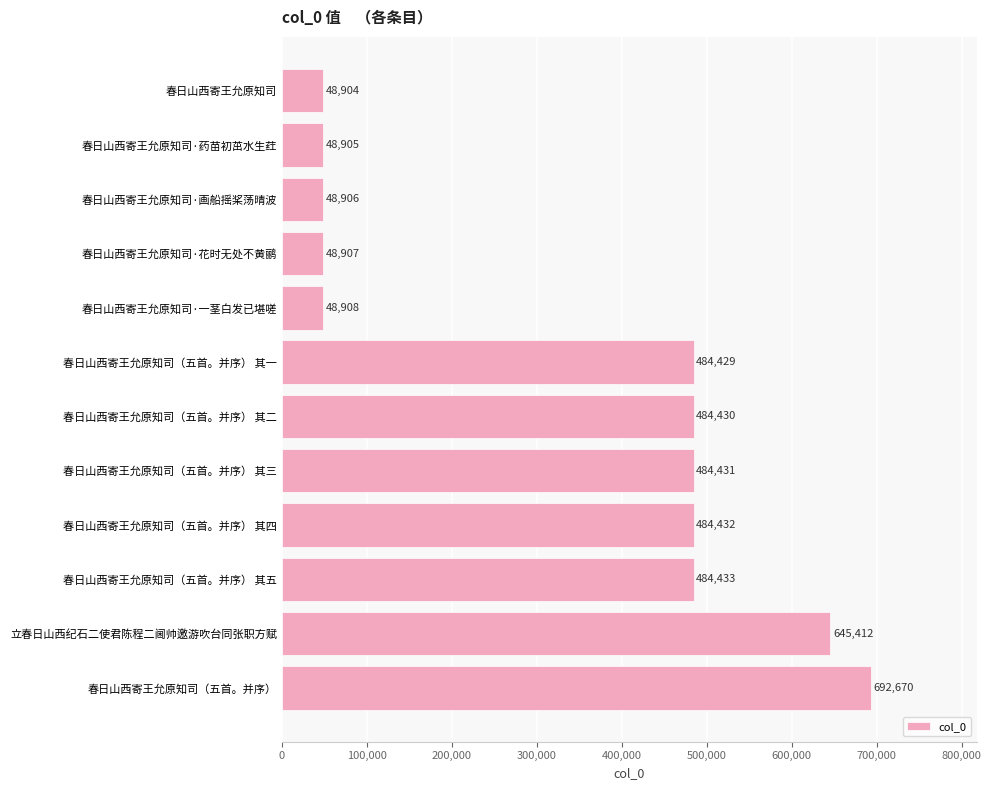

What is the difference between the second highest and second lowest values?

596507